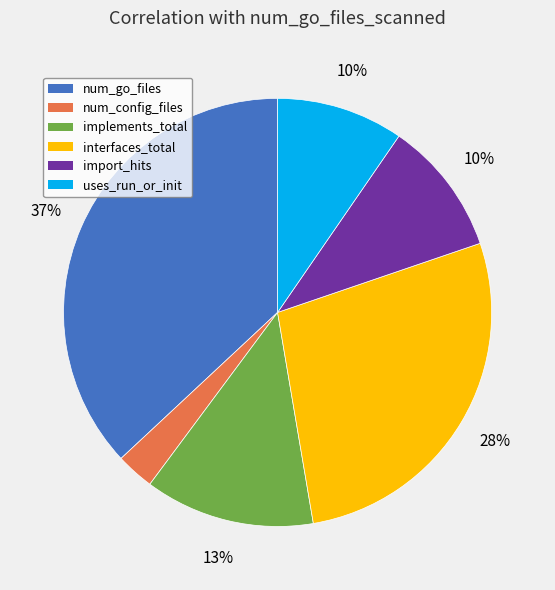

To the nearest percent, what is the difference between the largest and smallest slice percentages?

34%